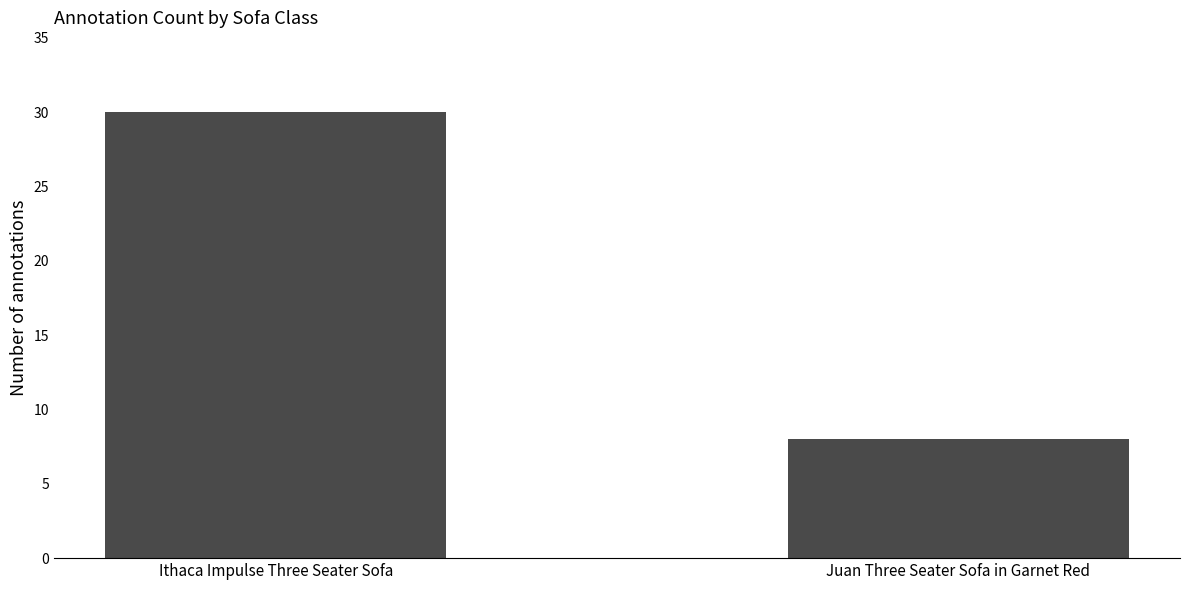

What is the sum of all values?

38